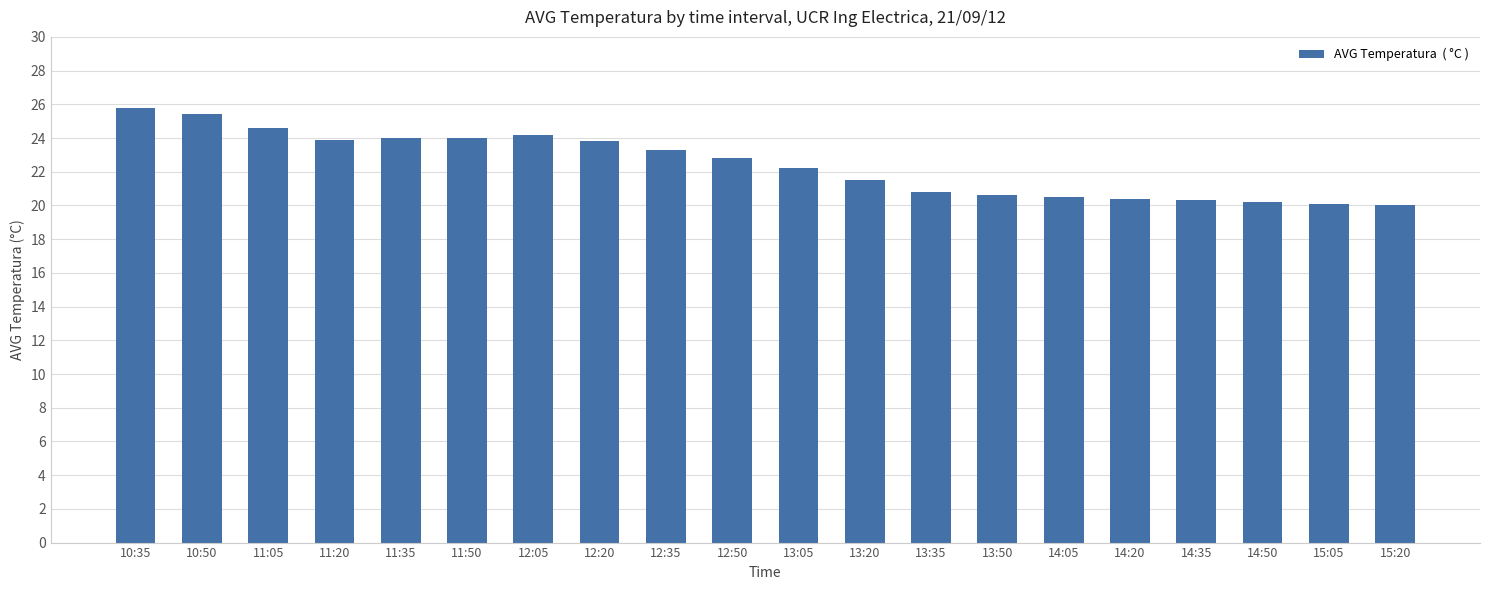

What is the smallest value displayed?

20.0